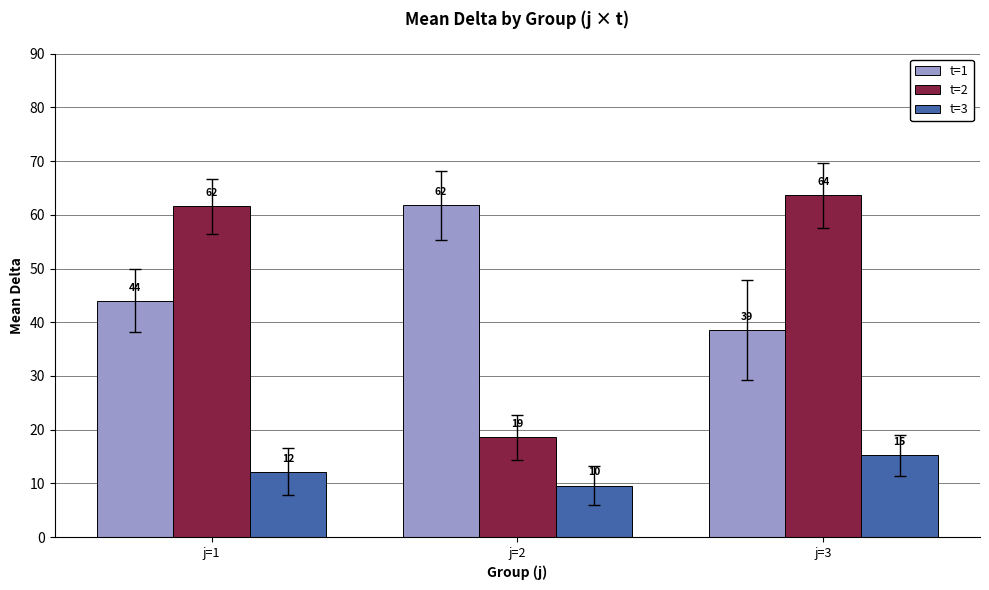

What are all the series names shown in the legend?

t=1, t=2, t=3